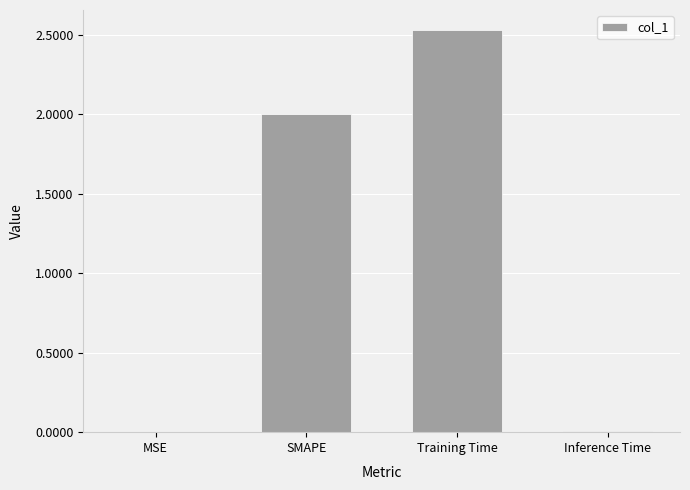

Which category has the highest value across all series?

Training Time